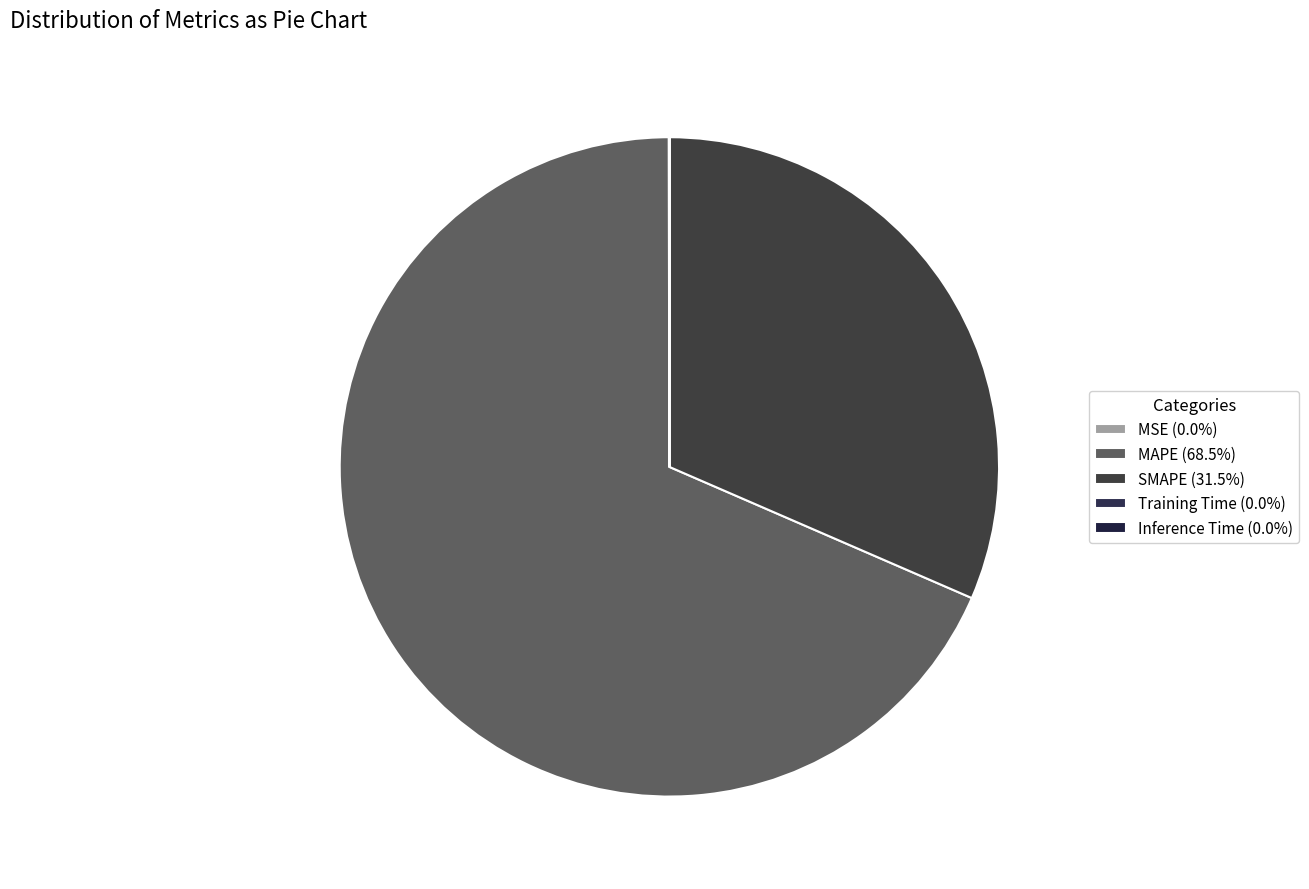

How many segments does this pie chart have?

5